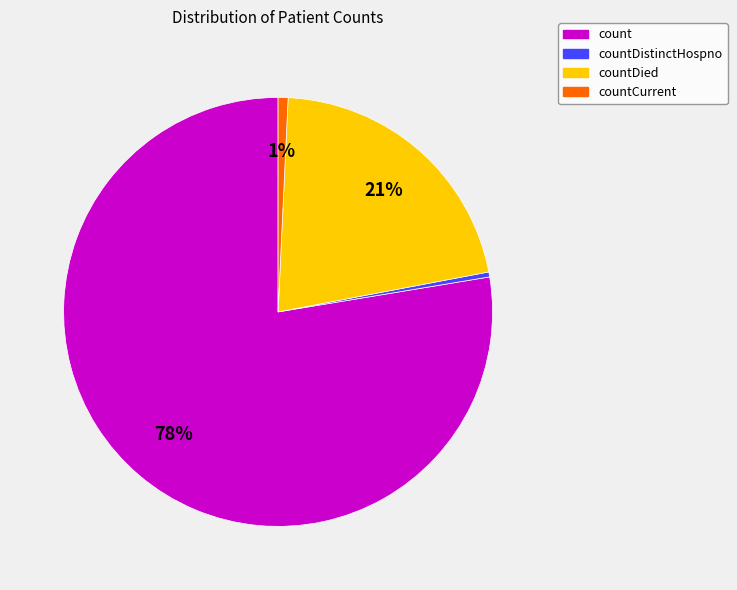

To the nearest percent, what is the combined percentage of countCurrent and countDied?

22%